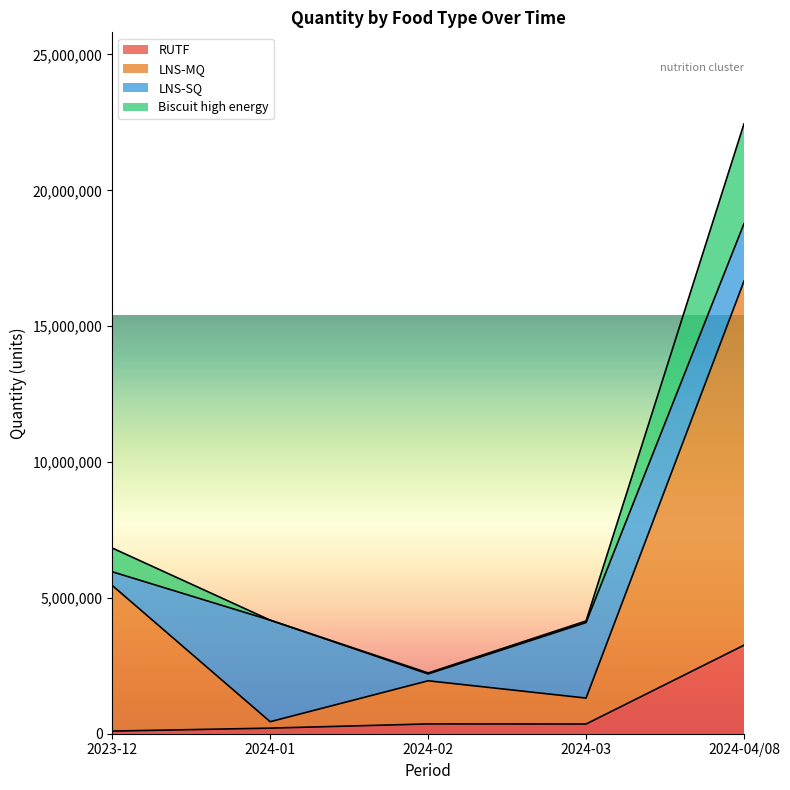

What are all the series names shown in the legend?

RUTF, LNS-MQ, LNS-SQ, Biscuit high energy